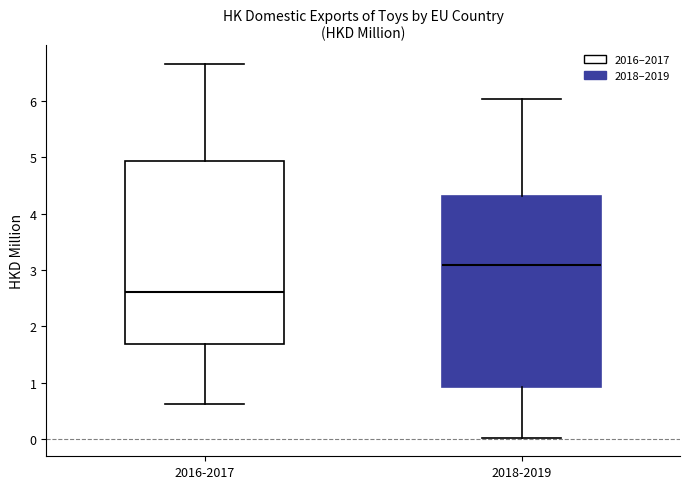

Which box is the tallest, from its lower edge to its upper edge?

2018-2019